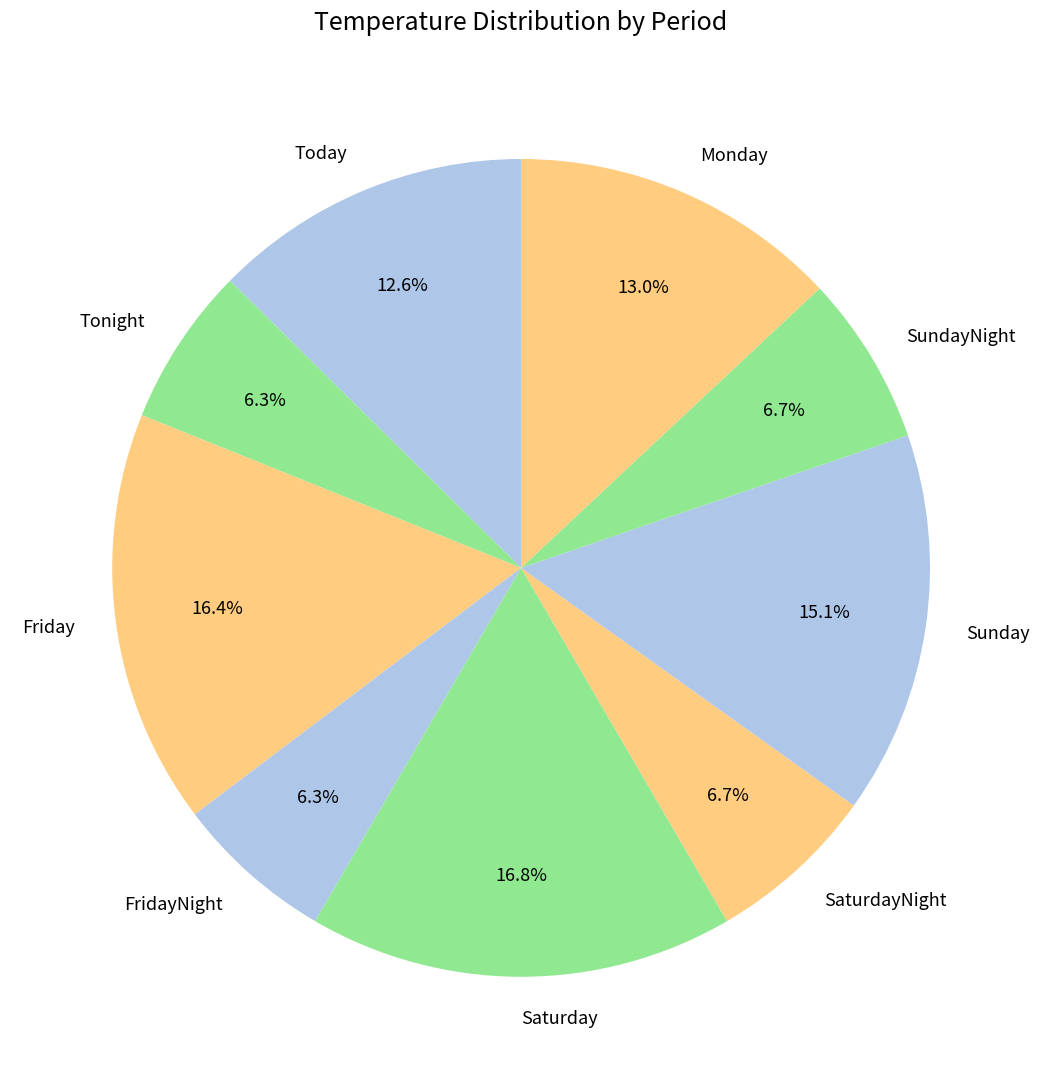

True or false: Today accounts for 13% of the total.

True